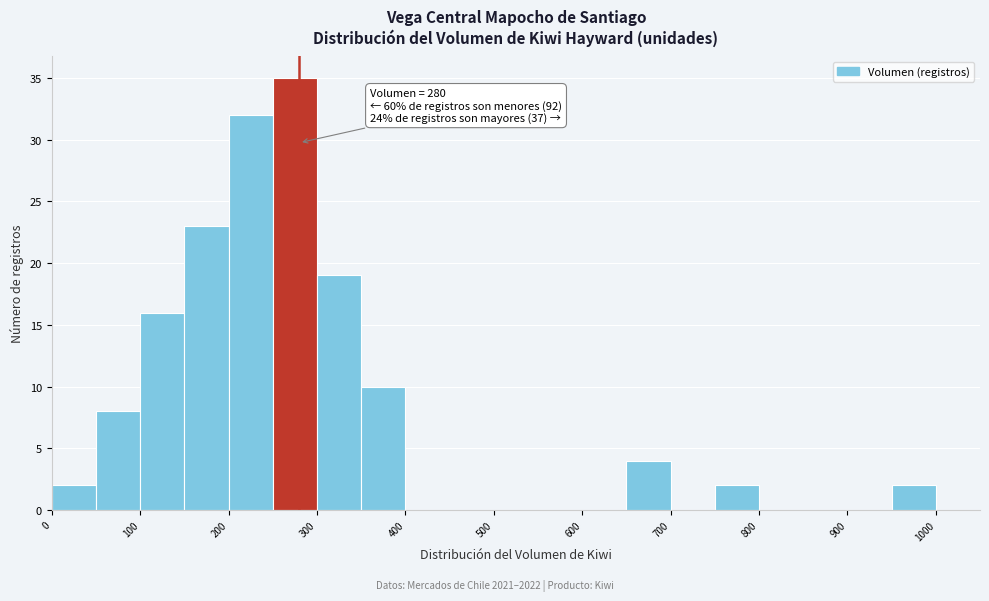

Over which range of the x-axis is the bar tallest?

250 to 300